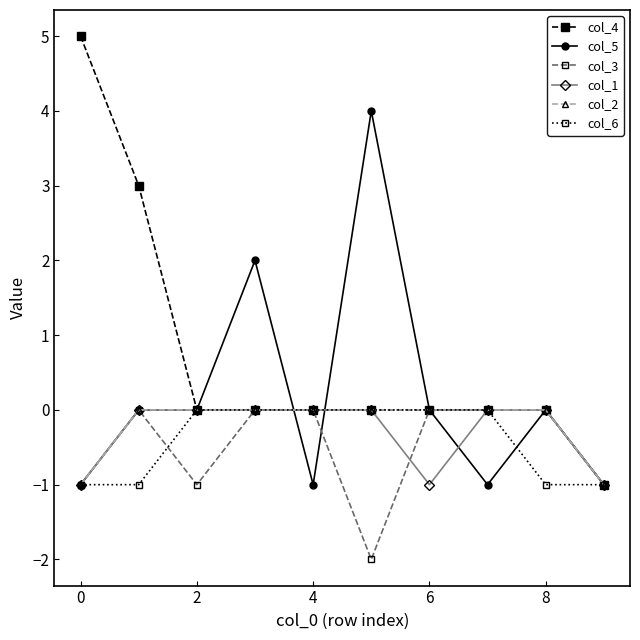

Which series has the largest total across all categories?

col_4